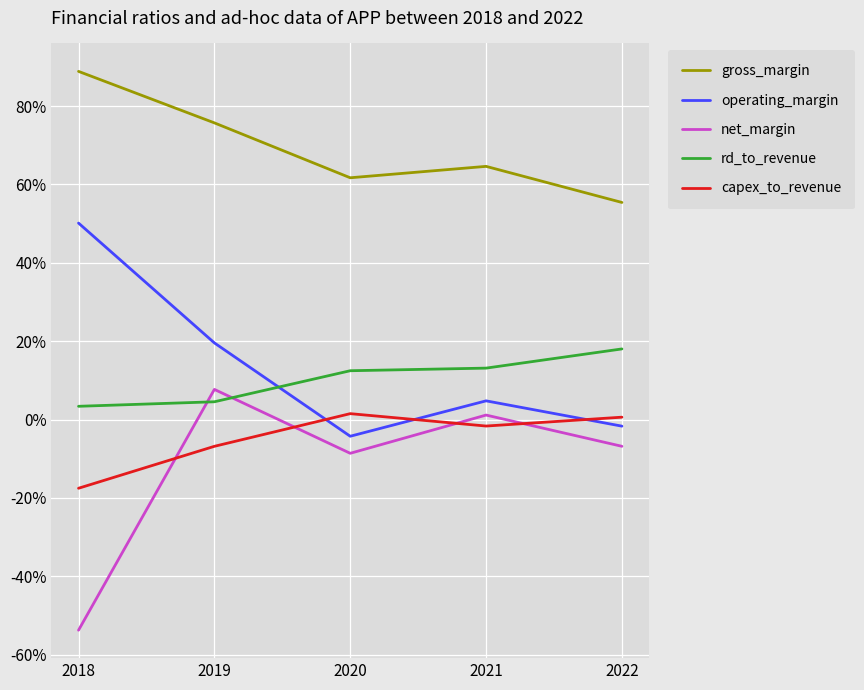

Reading left to right, transcribe all the data shown in this chart.

gross_margin: 88.9	75.7	61.7	64.6	55.4
operating_margin: 50.1	19.6	-4.3	4.8	-1.7
net_margin: -53.8	7.7	-8.6	1.1	-6.8
rd_to_revenue: 3.4	4.5	12.5	13.1	18.0
capex_to_revenue: -17.6	-6.8	1.5	-1.7	0.6